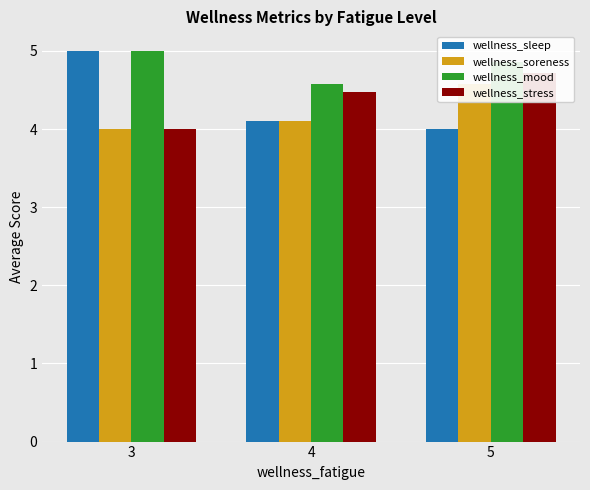

What is the difference between the highest and lowest values at 3?

1.0